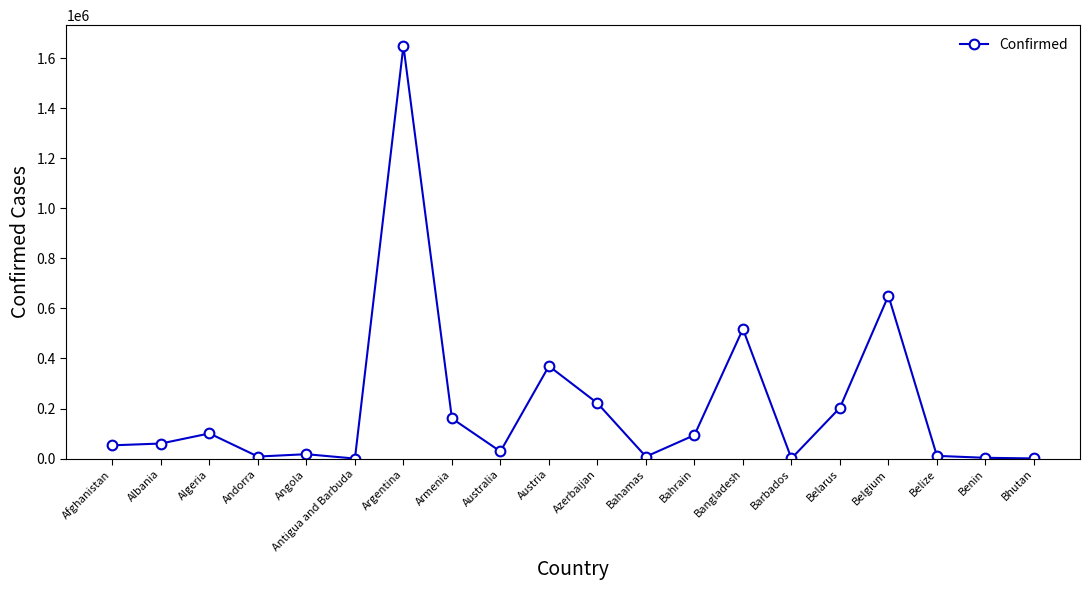

What is the average value?

207921